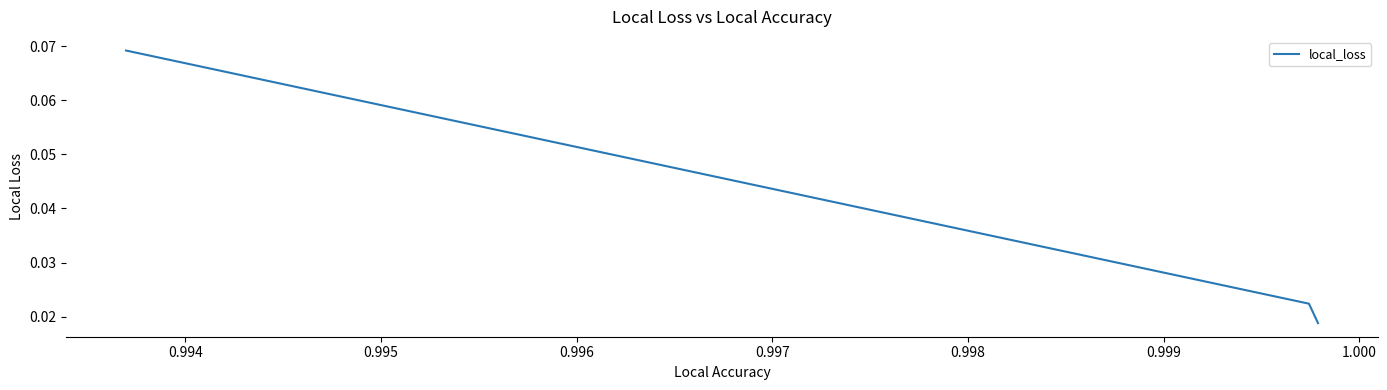

How many values are between 0 and 1?

3